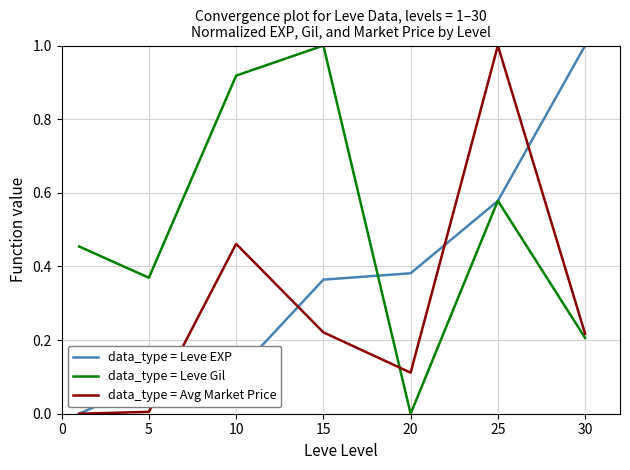

What is the highest value of the data_type = Avg Market Price series?

1.0